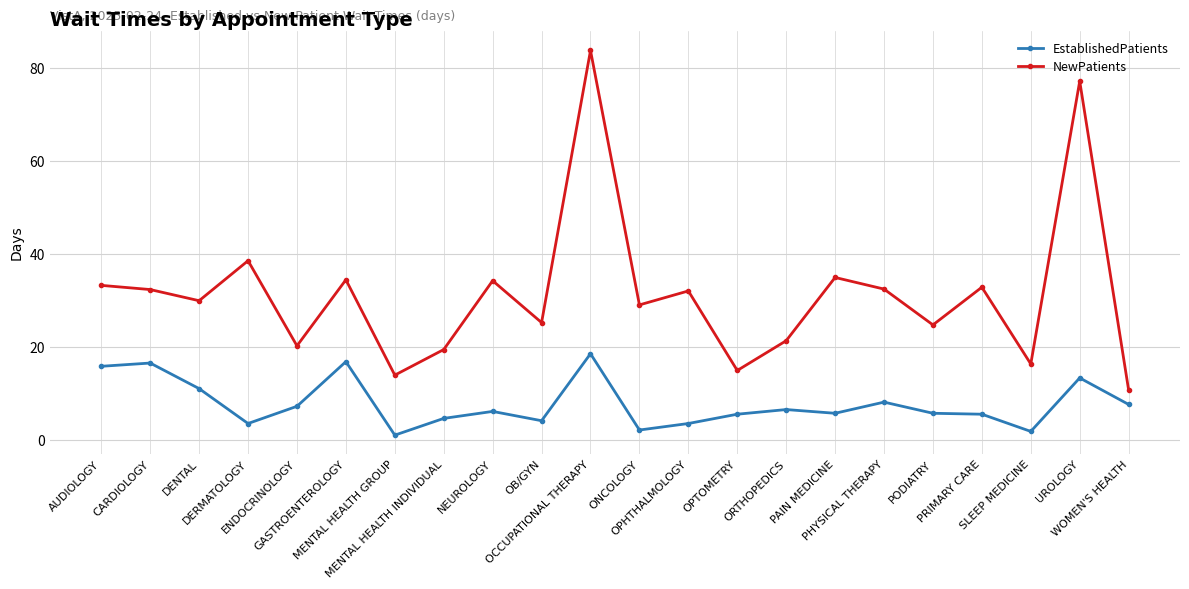

Rank the series at OPHTHALMOLOGY from highest to lowest value.

NewPatients, EstablishedPatients